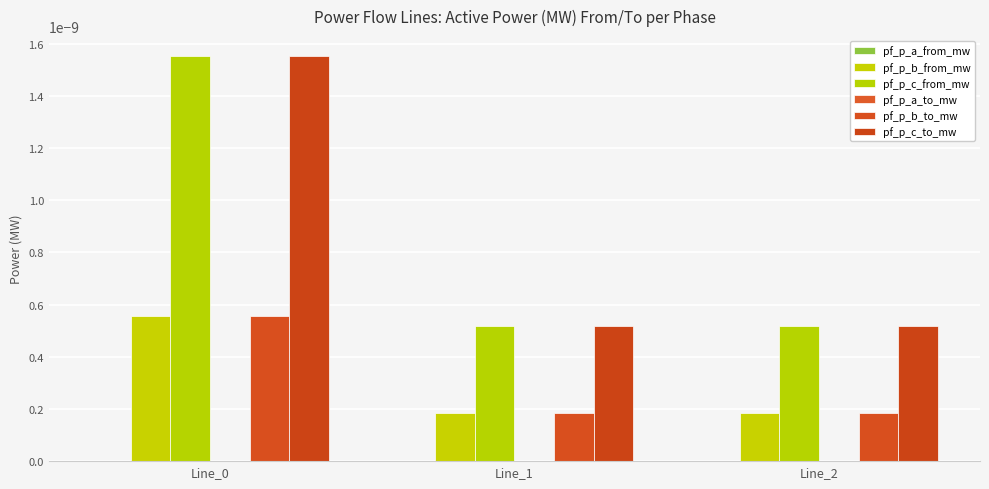

The pf_p_b_from_mw series shows 0.0 at Line_2. True or false?

True